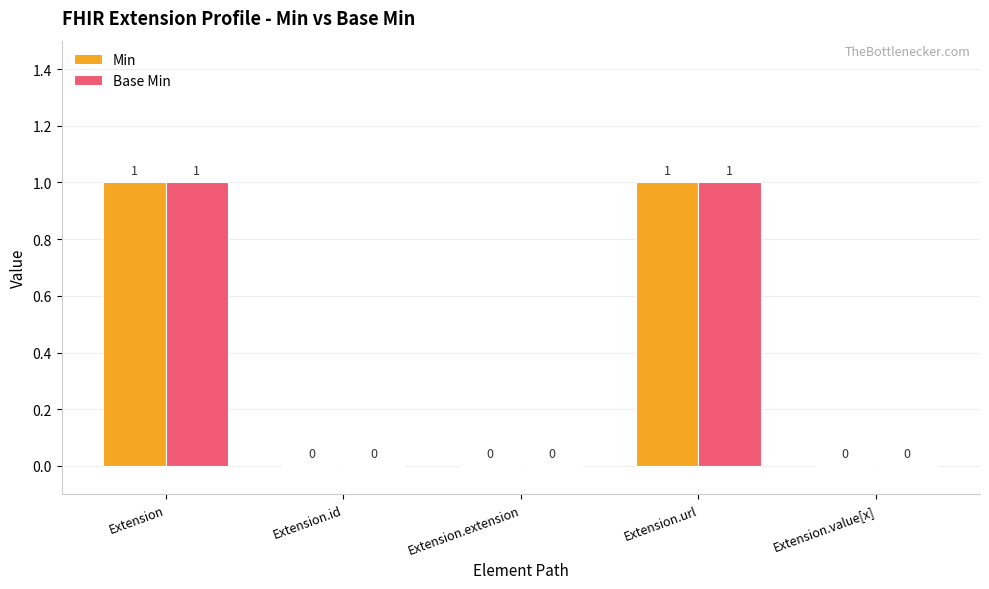

True or false: Min has a value of 0 at Extension.extension.

True